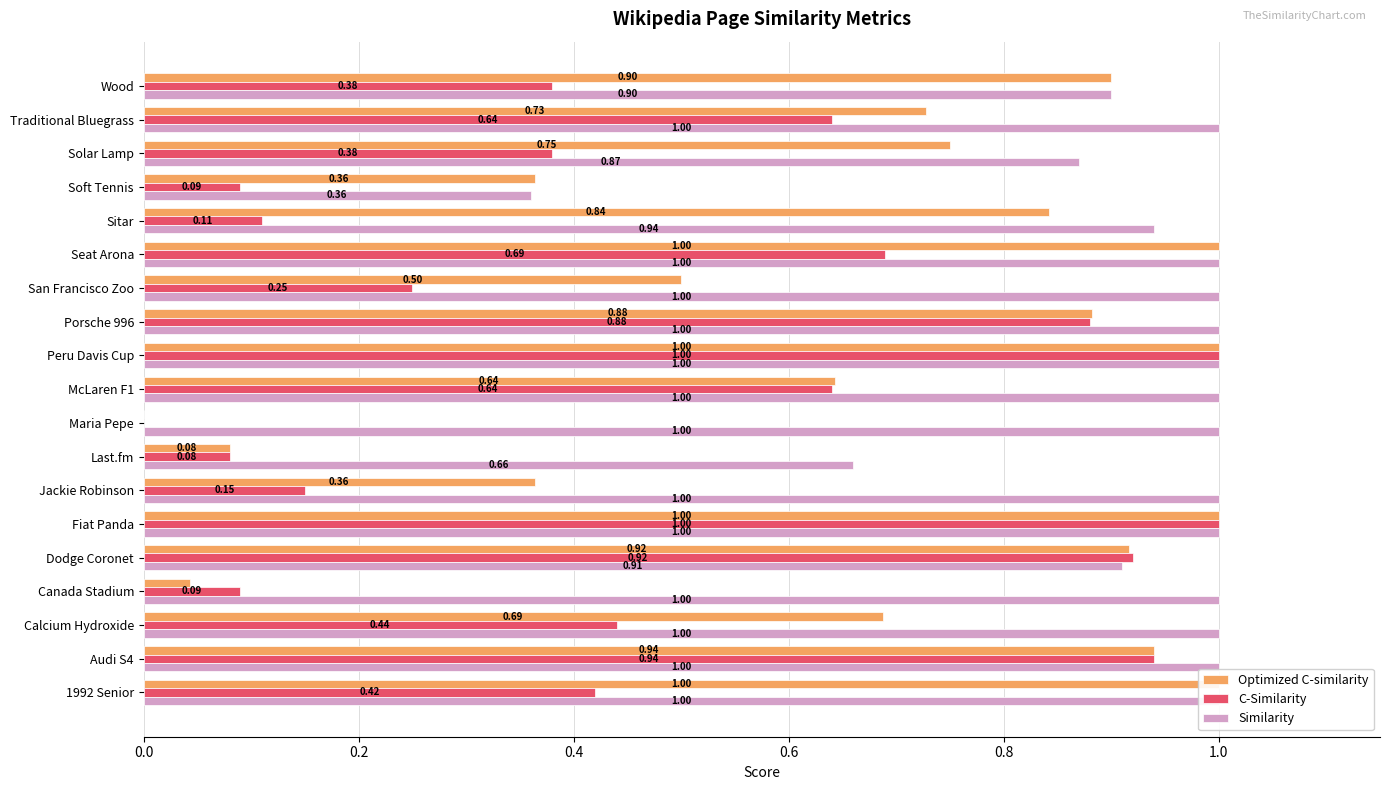

What position from the right is Maria Pepe?

11